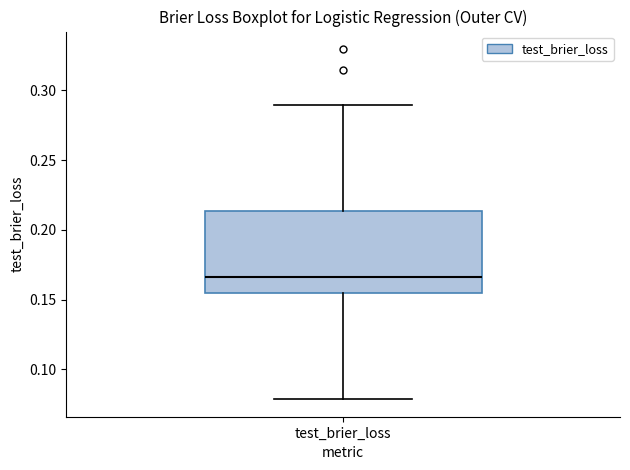

Transcribe this box plot: give where the median line is, the range the box spans, and where the two whiskers end, as read against the y-axis. The values are not printed on the chart, so give them approximately, as read against the axis.

median 0.165, box 0.155 to 0.215, whiskers 0.080 to 0.290